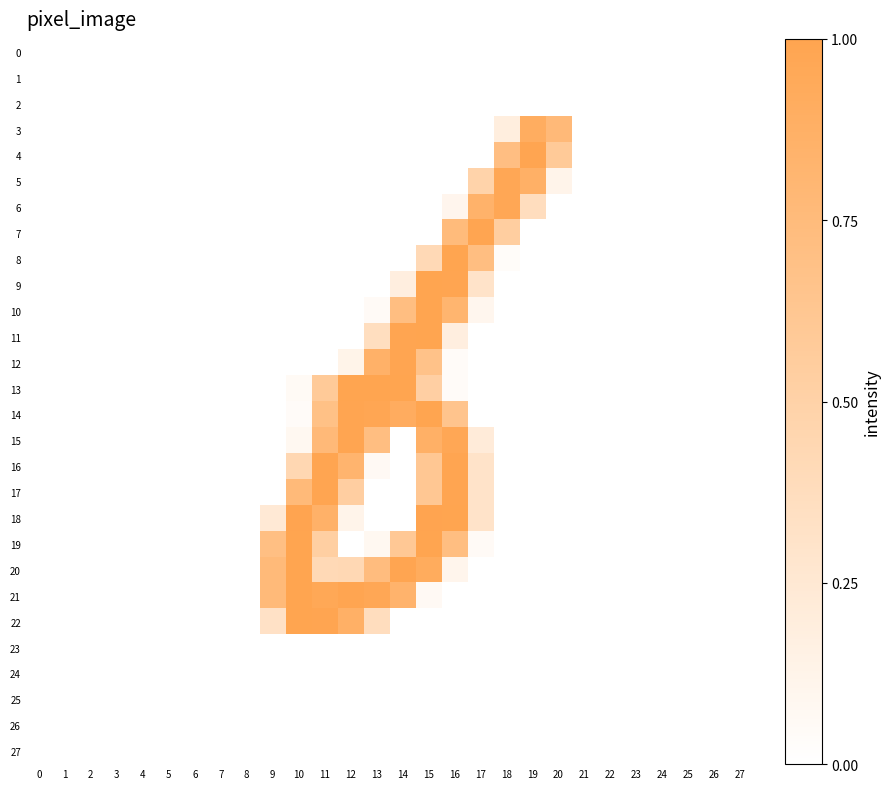

Rank the series at 5 from highest to lowest value.

0, 1, 2, 3, 4, 5, 6, 7, 8, 9, 10, 11, 12, 13, 14, 15, 16, 17, 18, 19, 20, 21, 22, 23, 24, 25, 26, 27